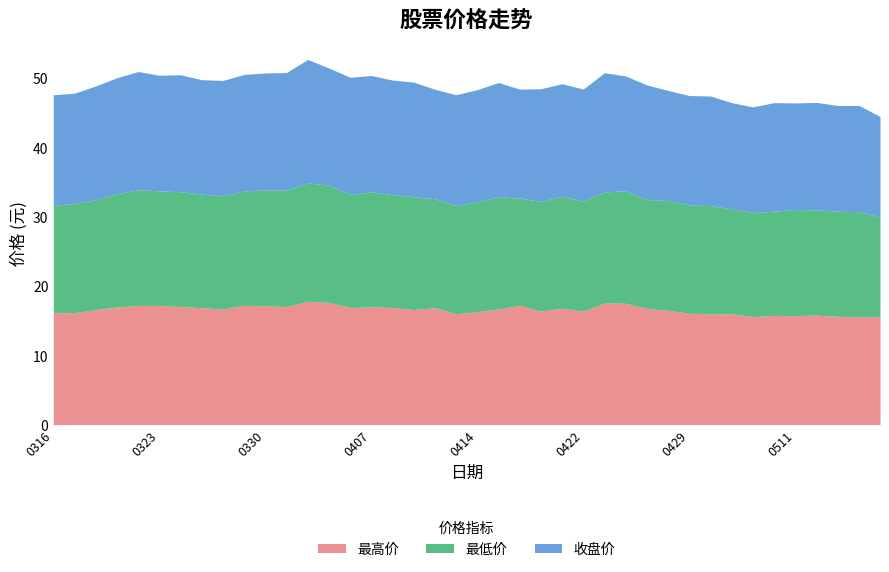

Count the number of categories in the chart.

40